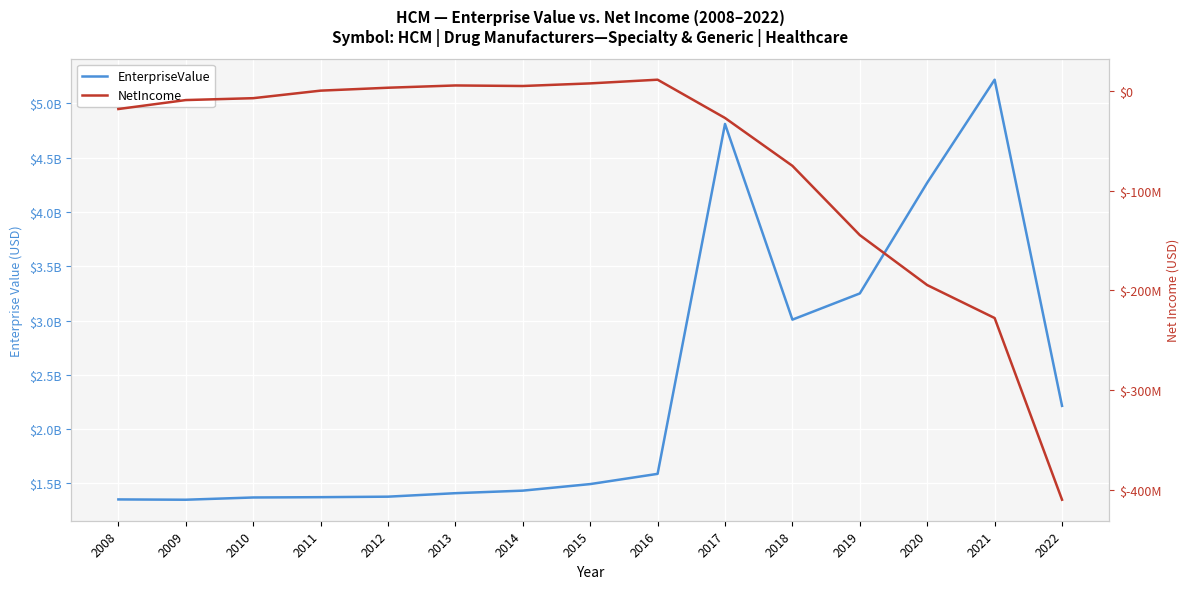

Reading left to right, list all the values displayed in this chart.

EnterpriseValue: 1352582673.0	1349769916.5	1370446281.3	1373336109.4	1377926246.0	1410021676.0	1433470449.0	1493860505.0	1588025795.2	4810503761.6	3008273320.8	3249661289.0	4269632909.7	5217998627.4	2214178304.2
NetIncome: -17755043.2	-8749045.9	-6864028.8	710223.7	3638000.0	5915000.0	5374000.0	7993000.0	11698000.0	-26737000.0	-74805000.0	-144379000.0	-194563000.0	-227658000.0	-410139000.0